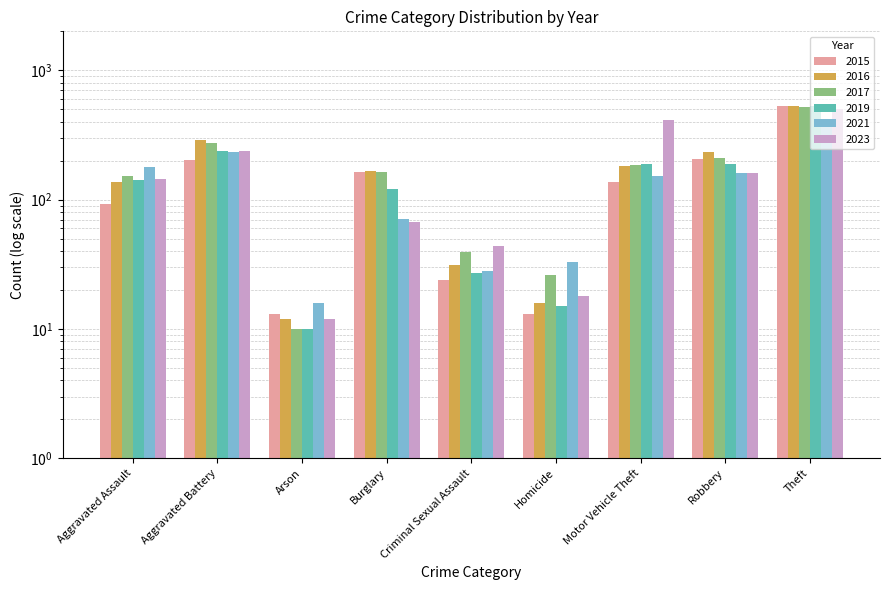

The value of 2021 at Burglary is 23. True or false?

False